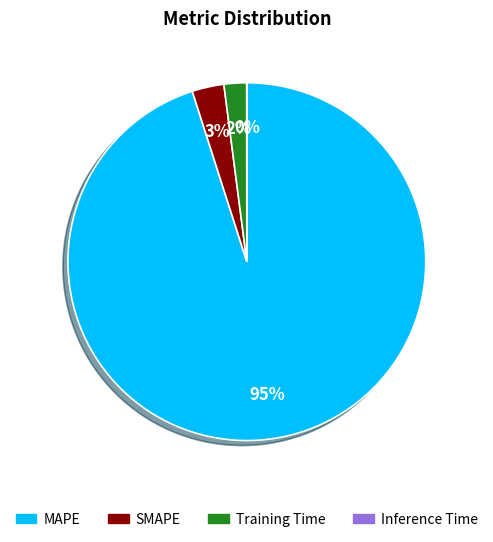

Is it true that MAPE is 95% of the pie?

True